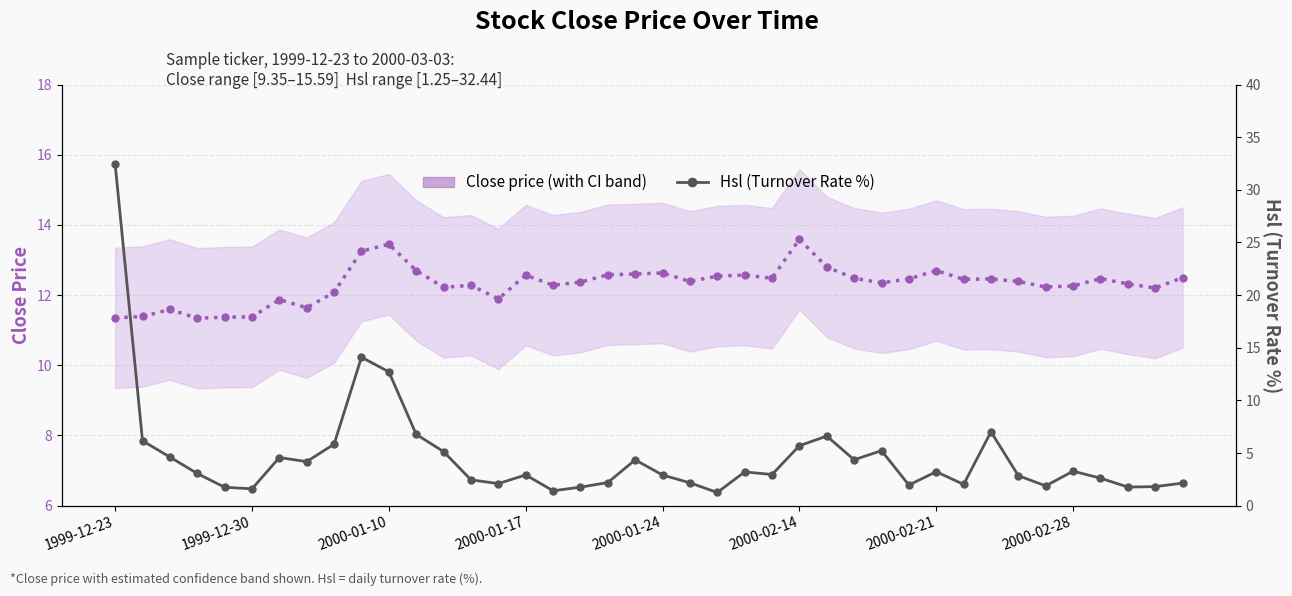

How many lines are shown in the chart?

2